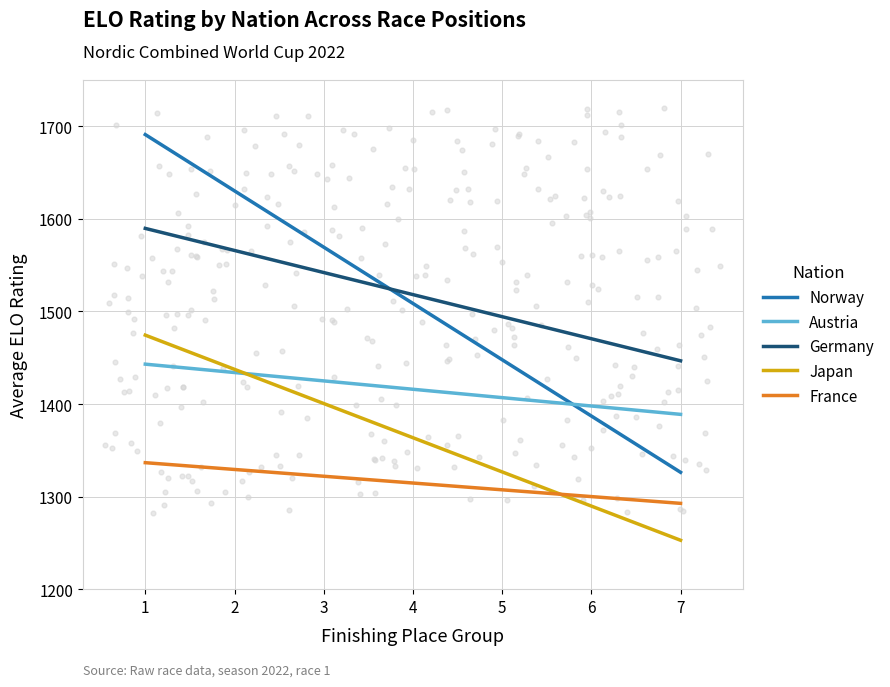

At how many categories does at least one series exceed 1271?

7